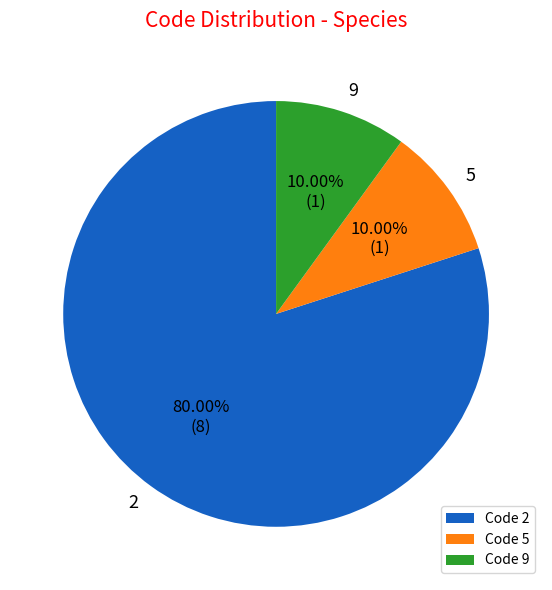

Do Code 9 and Code 5 together represent more than half of the pie?

No